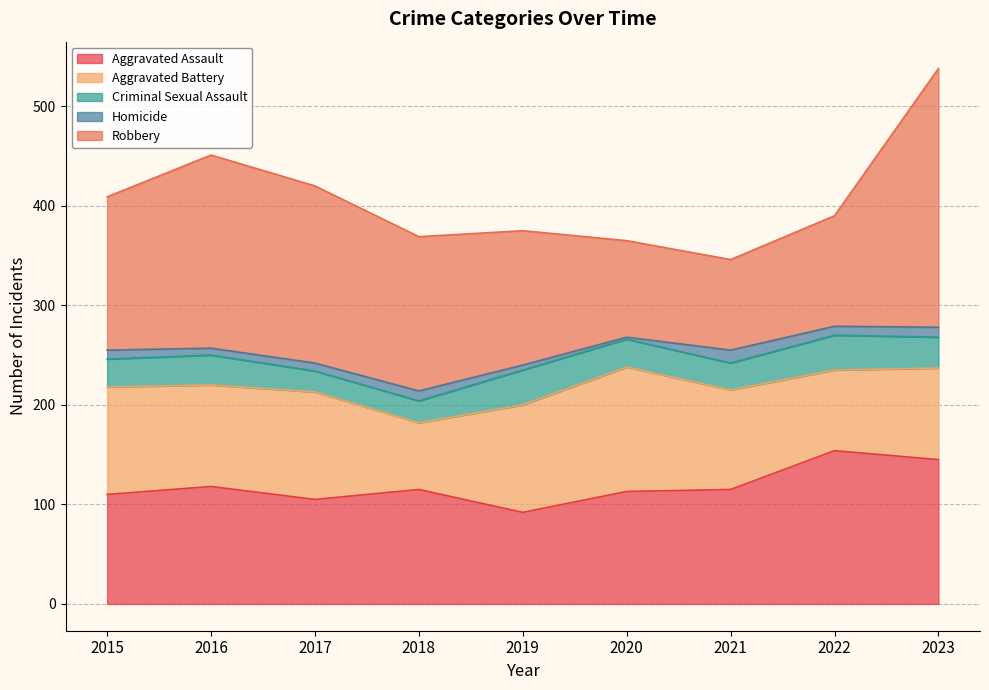

At which category does Robbery reach its first local valley?

2021